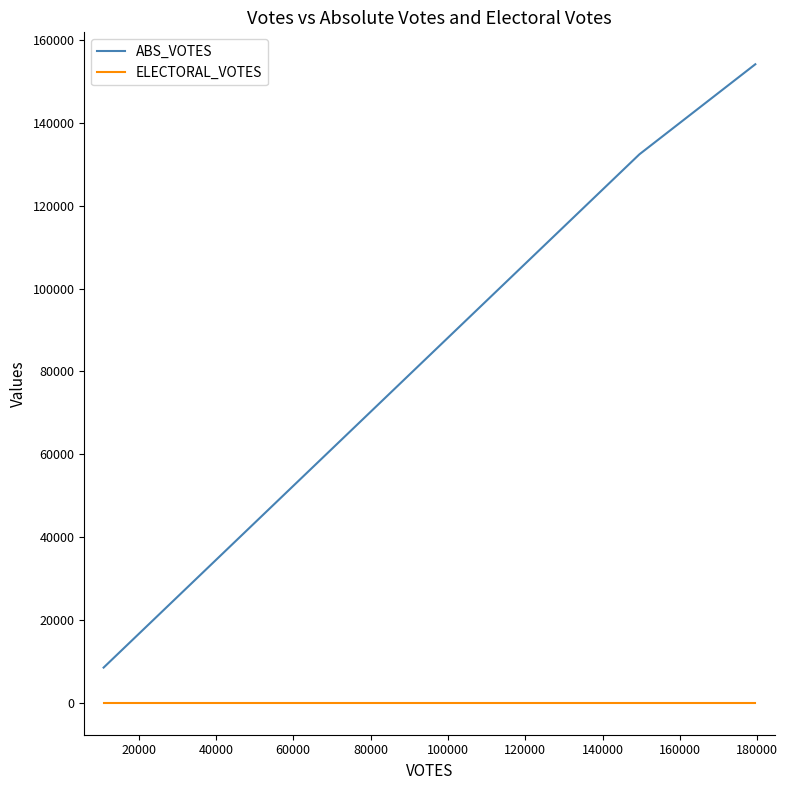

How many lines are shown in the chart?

2